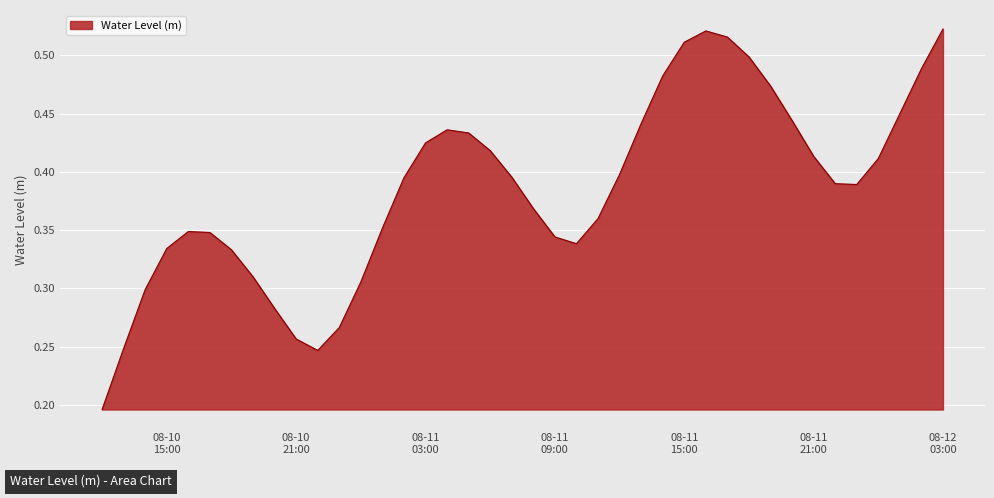

List the labels in order of value, smallest first.

2024-08-10 12:00:00, 2024-08-10 22:00:00, 2024-08-10 13:00:00, 2024-08-10 21:00:00, 2024-08-10 23:00:00, 2024-08-10 20:00:00, 2024-08-10 14:00:00, 2024-08-11 00:00:00, 2024-08-10 19:00:00, 2024-08-10 18:00:00, 2024-08-10 15:00:00, 2024-08-11 10:00:00, 2024-08-11 09:00:00, 2024-08-10 17:00:00, 2024-08-10 16:00:00, 2024-08-11 01:00:00, 2024-08-11 11:00:00, 2024-08-11 08:00:00, 2024-08-11 23:00:00, 2024-08-11 22:00:00, 2024-08-11 02:00:00, 2024-08-11 07:00:00, 2024-08-11 12:00:00, 2024-08-12 00:00:00, 2024-08-11 21:00:00, 2024-08-11 06:00:00, 2024-08-11 03:00:00, 2024-08-11 05:00:00, 2024-08-11 04:00:00, 2024-08-11 13:00:00, 2024-08-11 20:00:00, 2024-08-12 01:00:00, 2024-08-11 19:00:00, 2024-08-11 14:00:00, 2024-08-12 02:00:00, 2024-08-11 18:00:00, 2024-08-11 15:00:00, 2024-08-11 17:00:00, 2024-08-11 16:00:00, 2024-08-12 03:00:00